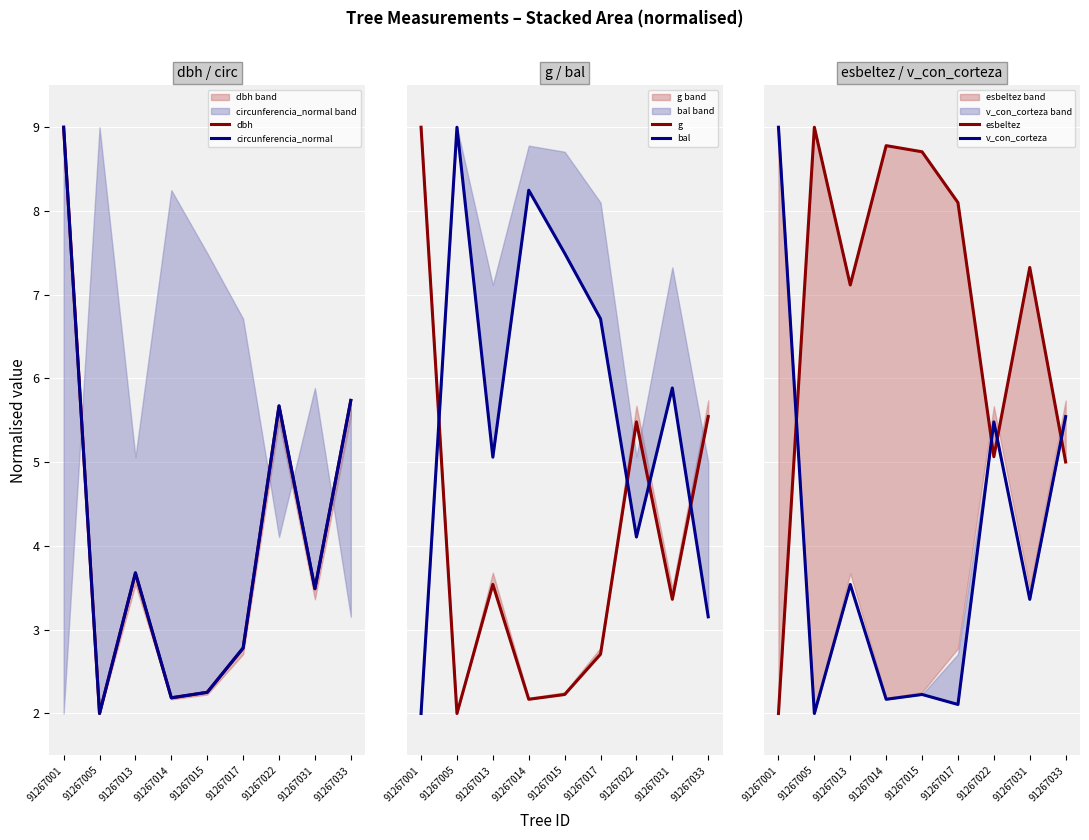

What is the difference between the highest and lowest values at 91267022?

1.6